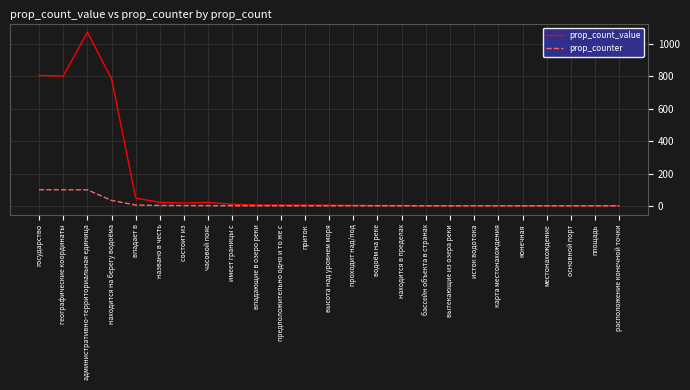

Which series has the largest total across all categories?

prop_count_value